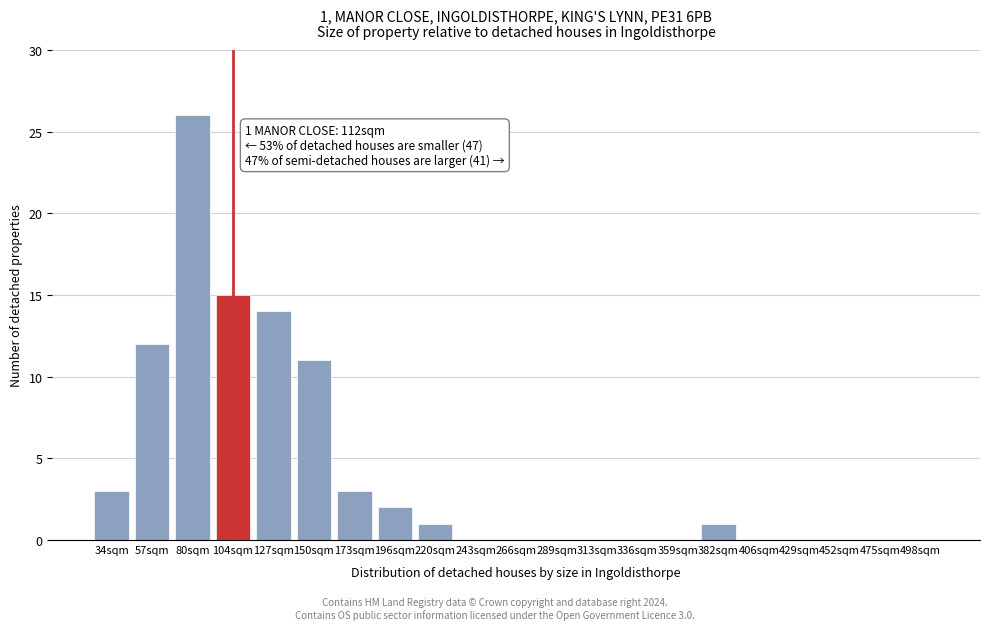

Reading left to right, list all the values displayed in this chart.

34sqm=3	57sqm=12	80sqm=26	104sqm=15	127sqm=14	150sqm=11	173sqm=3	196sqm=2	220sqm=1	243sqm=0	266sqm=0	289sqm=0	313sqm=0	336sqm=0	359sqm=0	382sqm=1	406sqm=0	429sqm=0	452sqm=0	475sqm=0	498sqm=0